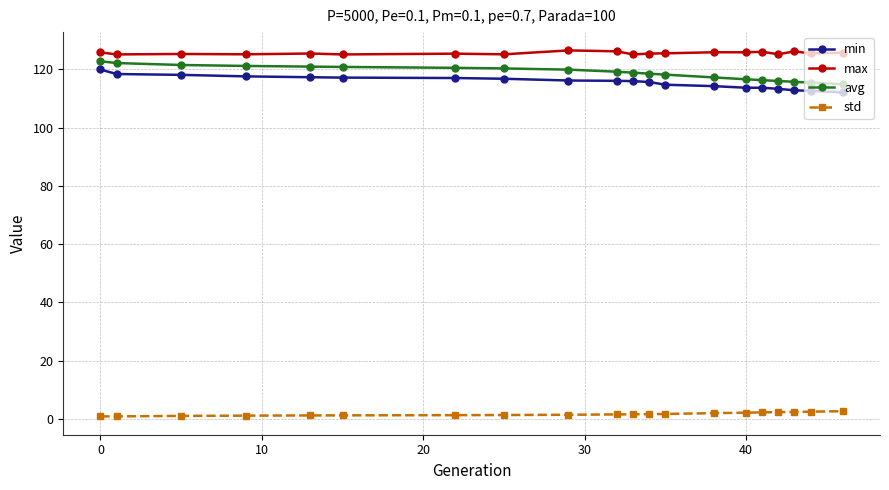

In max, how many points are higher than both neighbors (excluding endpoints)?

7